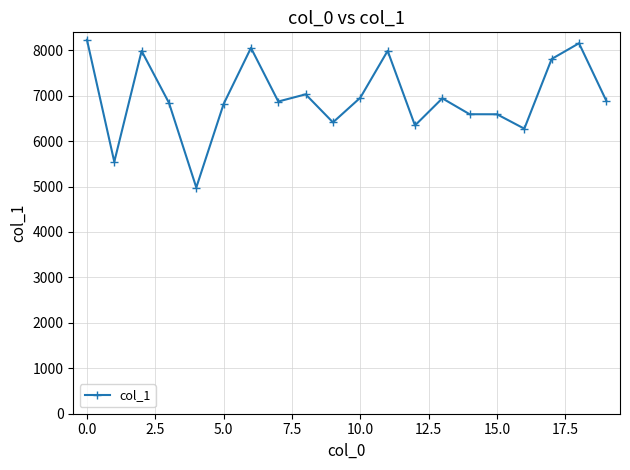

True or false: there are more than 1 points higher than both neighbors.

True